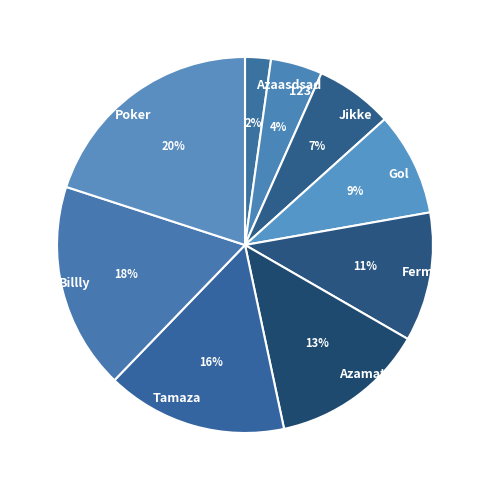

To the nearest percent, what percentage of the pie is Jikke?

7%